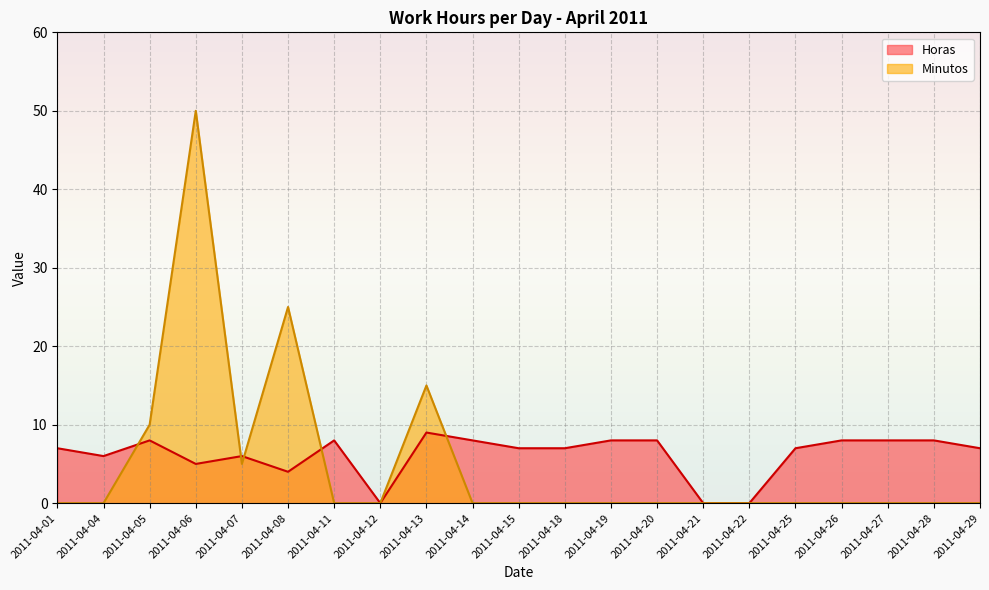

Which series has the largest range (max minus min)?

Minutos